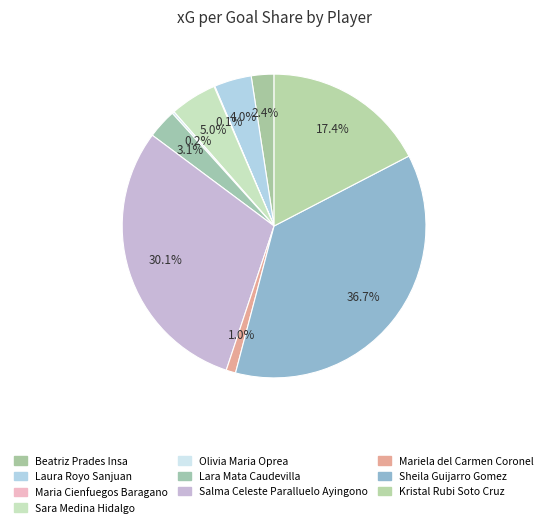

To the nearest percent, what is the difference between the largest and smallest slice percentages?

37%